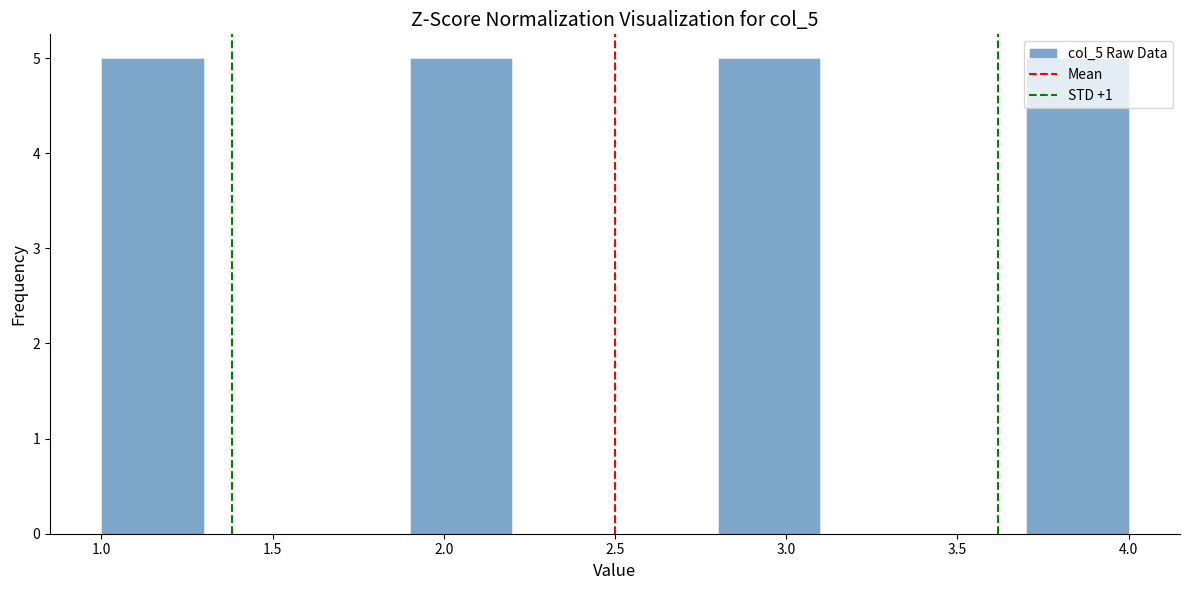

Reading left to right, list every bar in this chart as the range it spans on the x-axis followed by its height. The values are not printed on the chart, so give them approximately, as read against the axis.

1.0 to 1.3: 5
1.3 to 1.6: 0
1.6 to 1.9: 0
1.9 to 2.2: 5
2.2 to 2.5: 0
2.5 to 2.8: 0
2.8 to 3.1: 5
3.1 to 3.4: 0
3.4 to 3.7: 0
3.7 to 4.0: 5